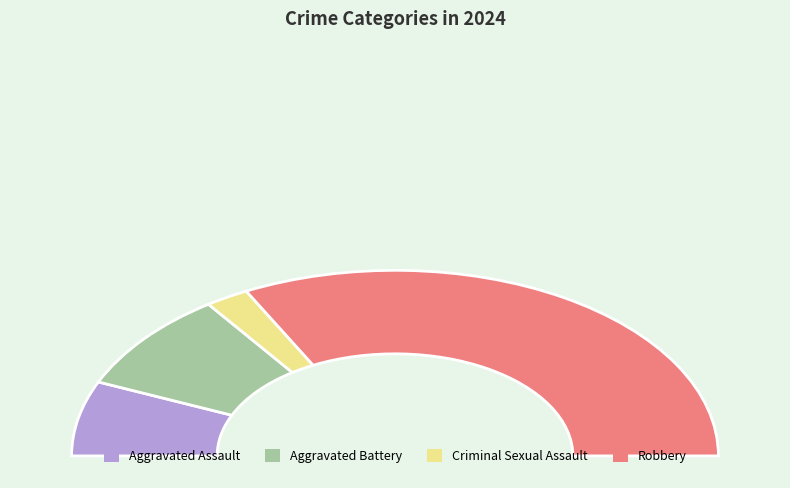

To the nearest percent, what is the combined percentage of Criminal Sexual Assault and Aggravated Battery?

22%